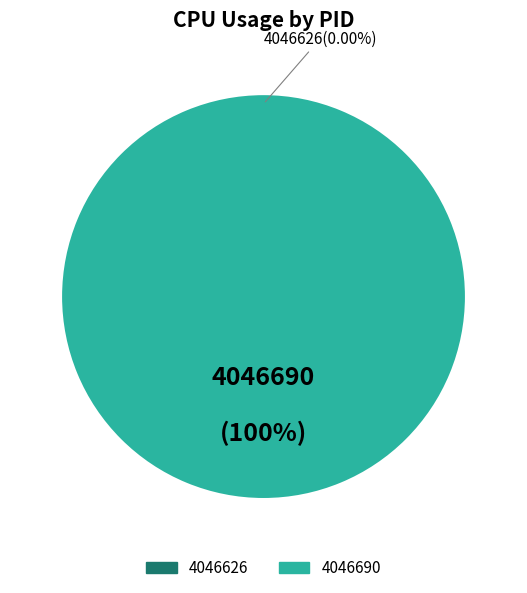

Count the number of slices in the pie.

2